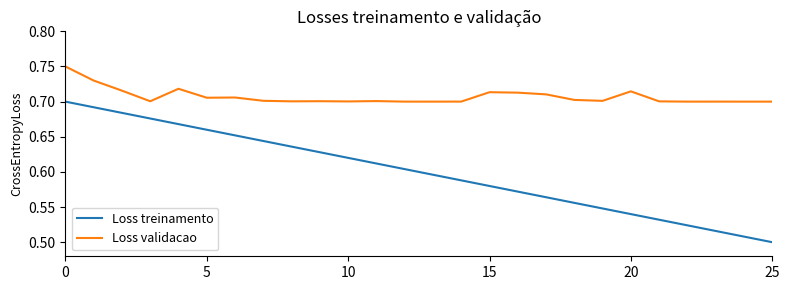

Which series has the largest total across all categories?

Loss validacao